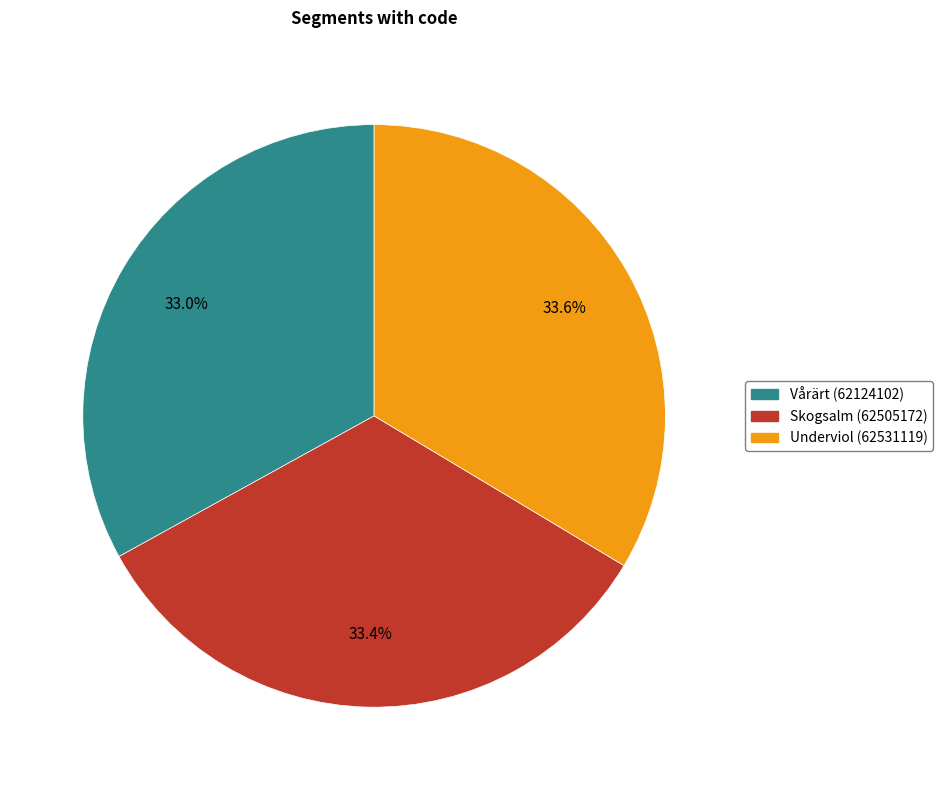

To the nearest percent, what is the combined percentage of Vårärt (62124102) and Underviol (62531119)?

67%